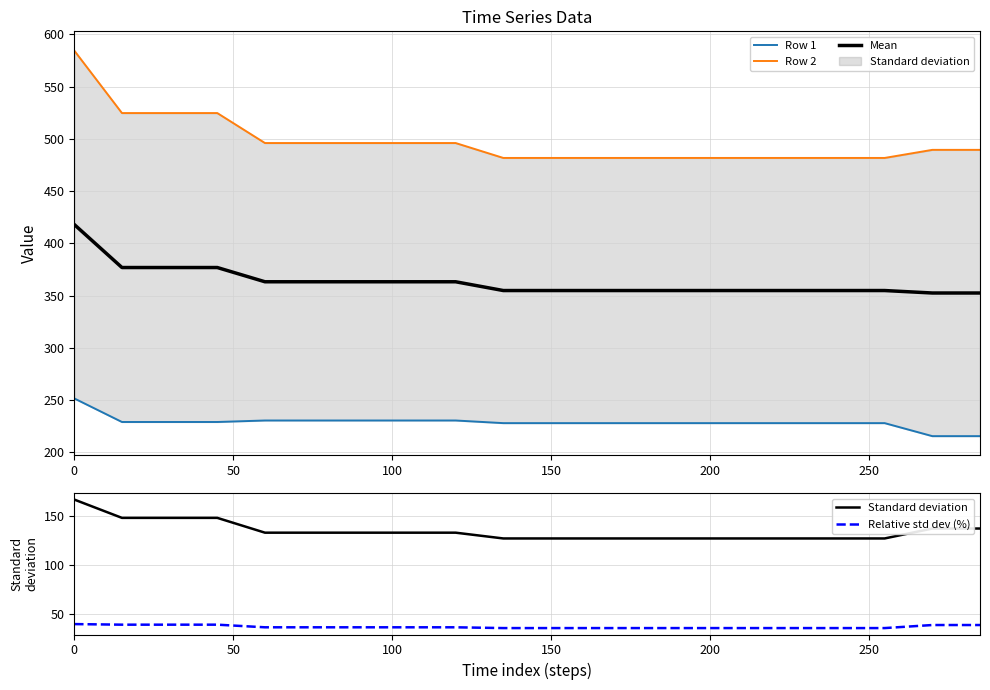

The Mean series shows 734.8 at 0. True or false?

False